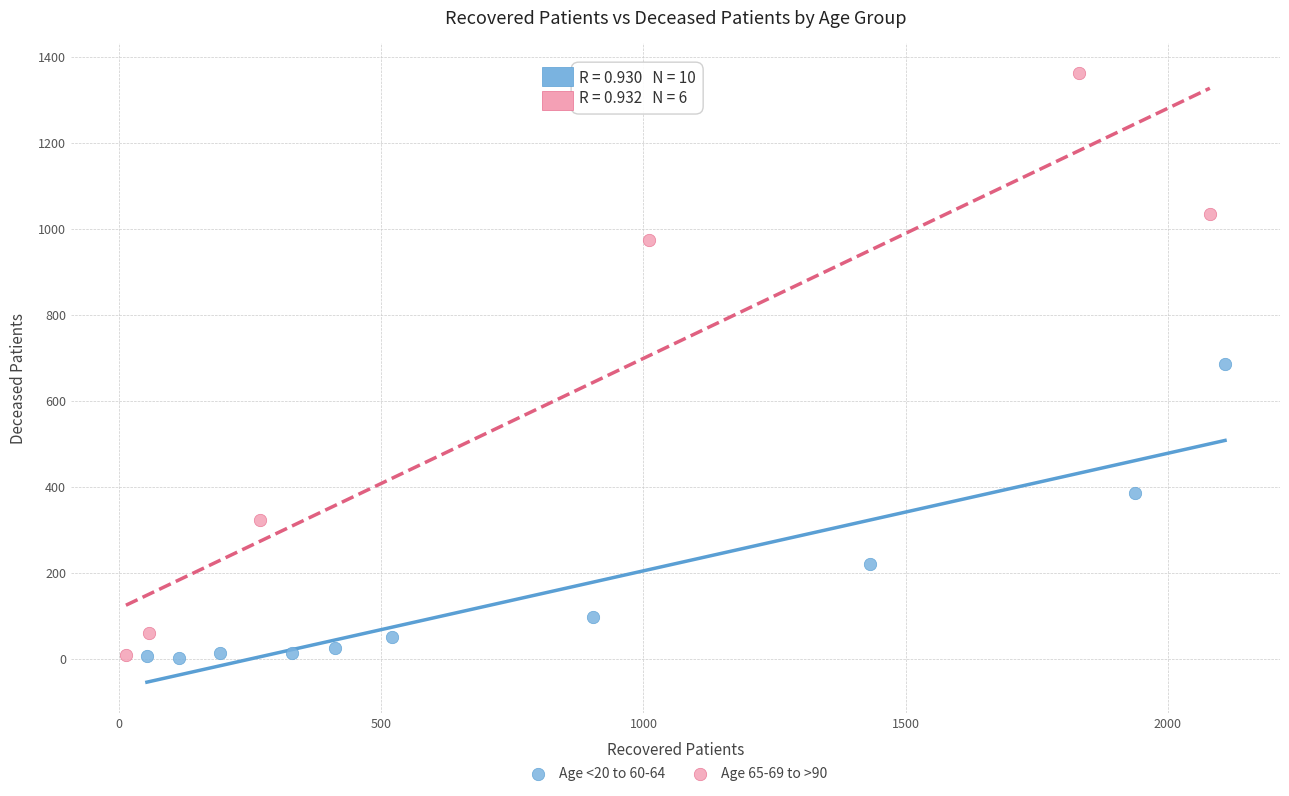

Which series has the largest Y range (max minus min)?

Age 65-69 to >90